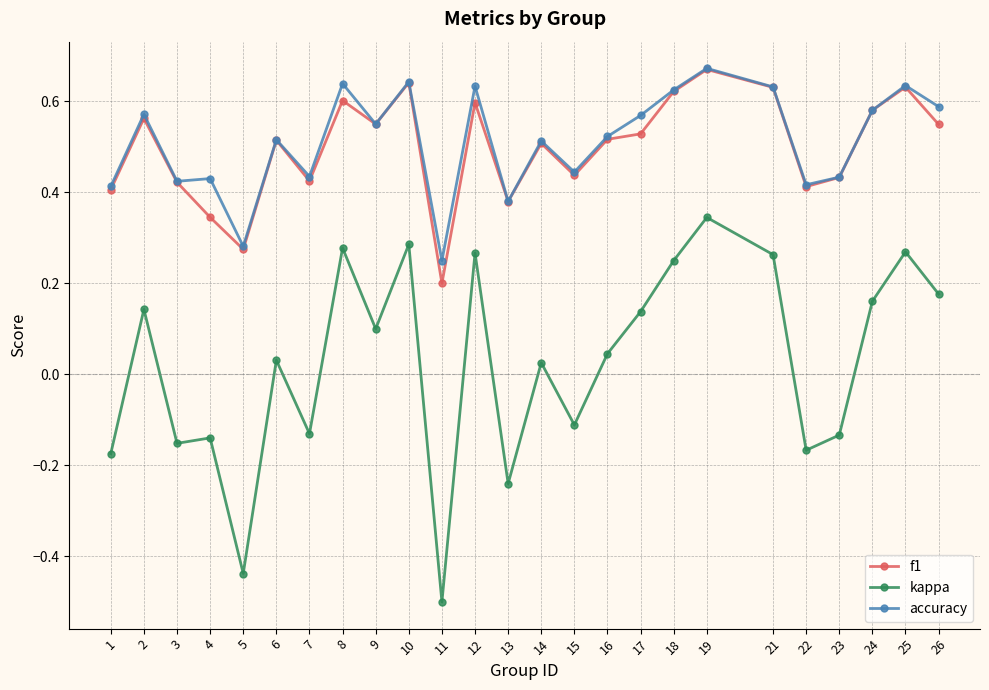

Is the value of kappa at 10 greater than the value of accuracy at 2?

No